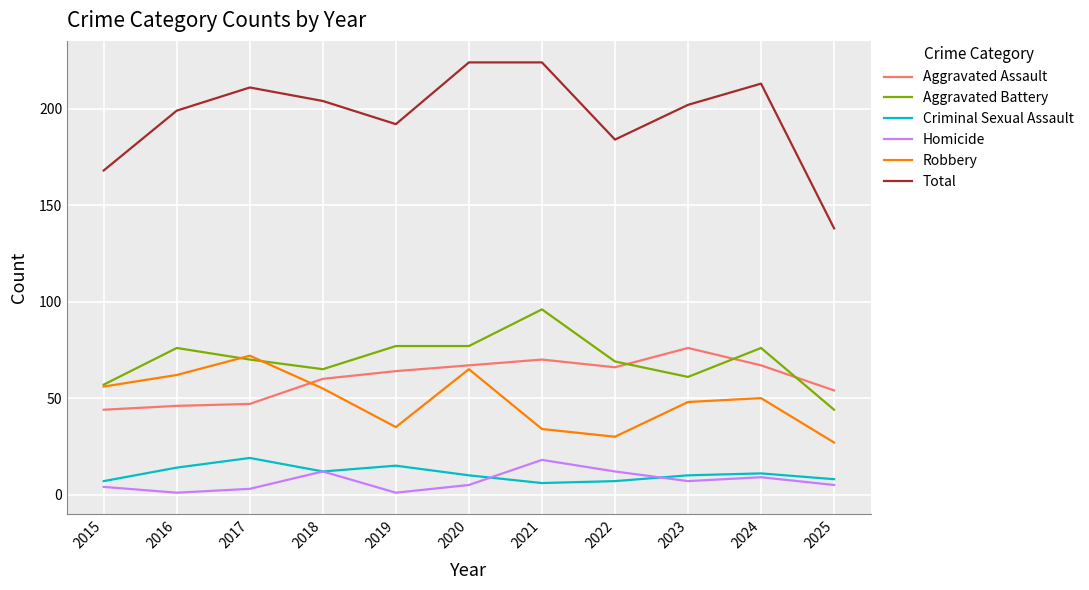

What is the maximum value for Total?

224